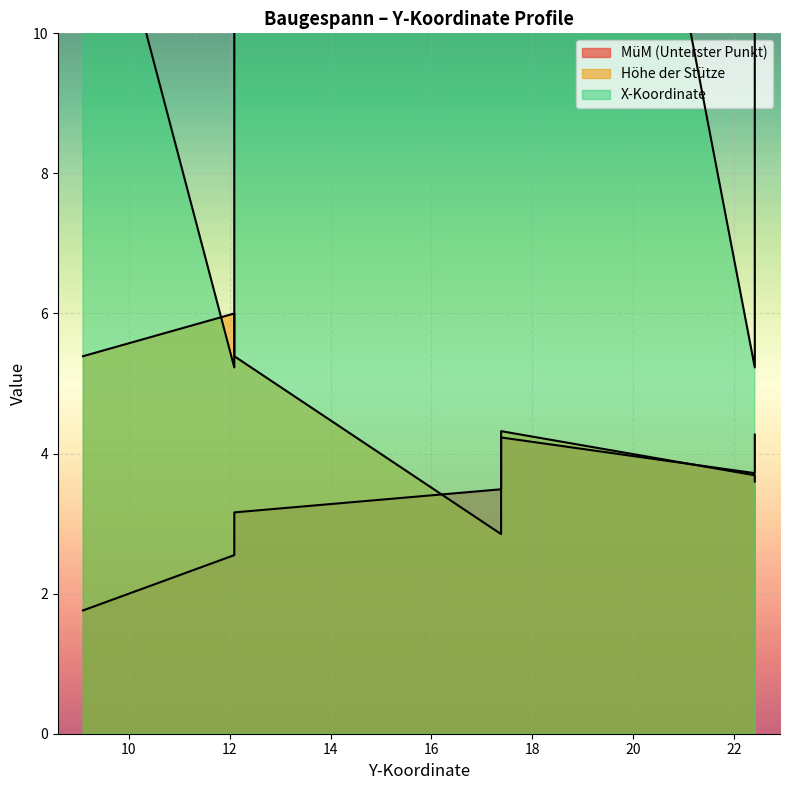

At which category does Höhe der Stütze reach its first local valley?

17.38